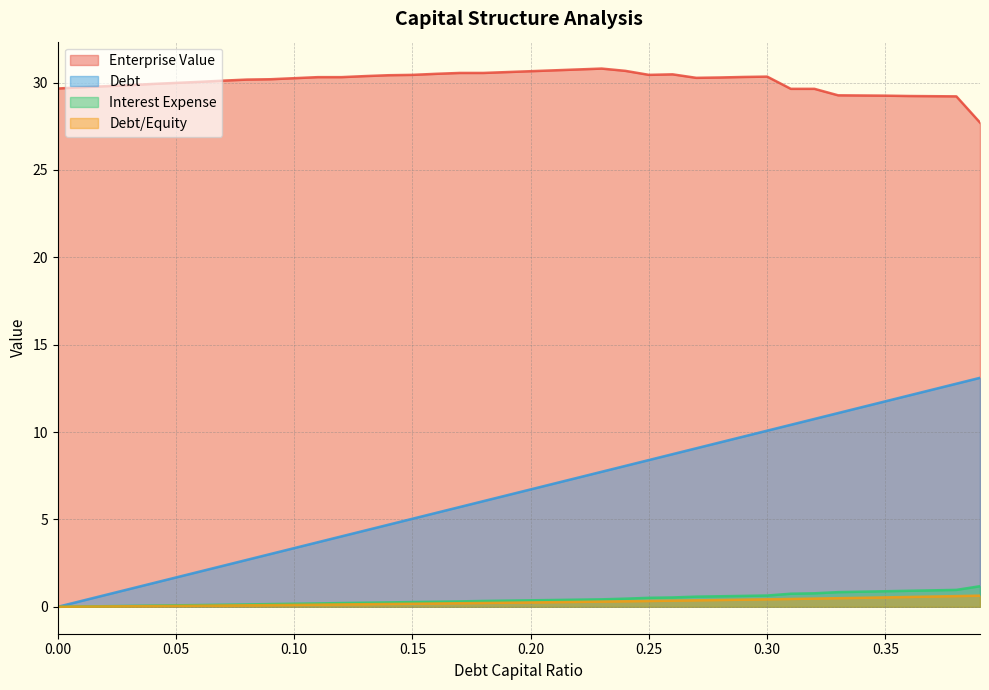

Which series has the largest range (max minus min)?

Debt